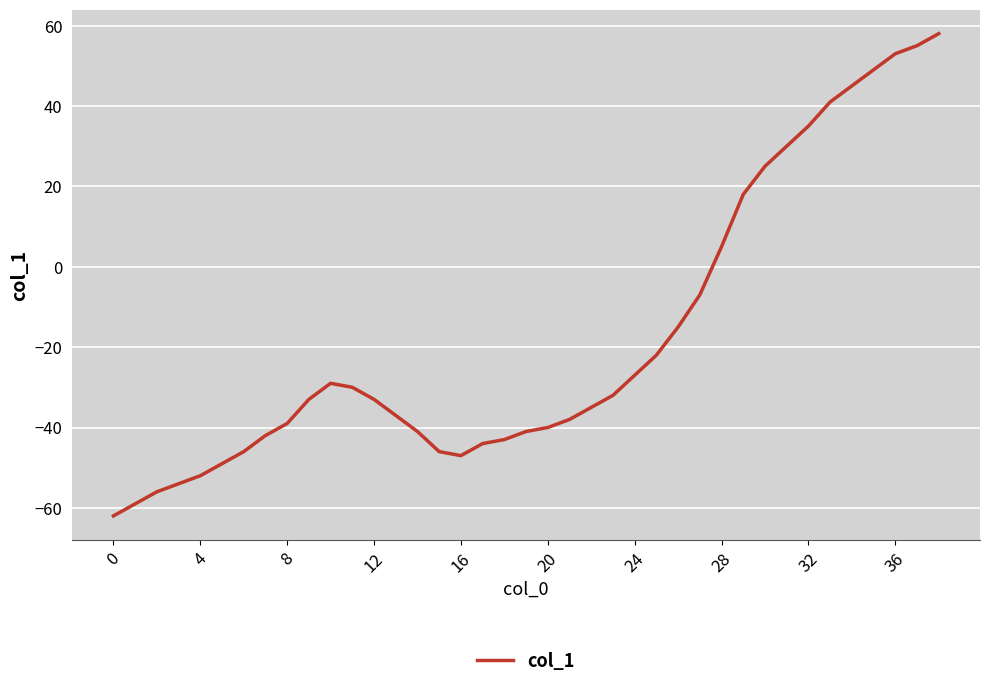

What is the smallest value displayed?

-62